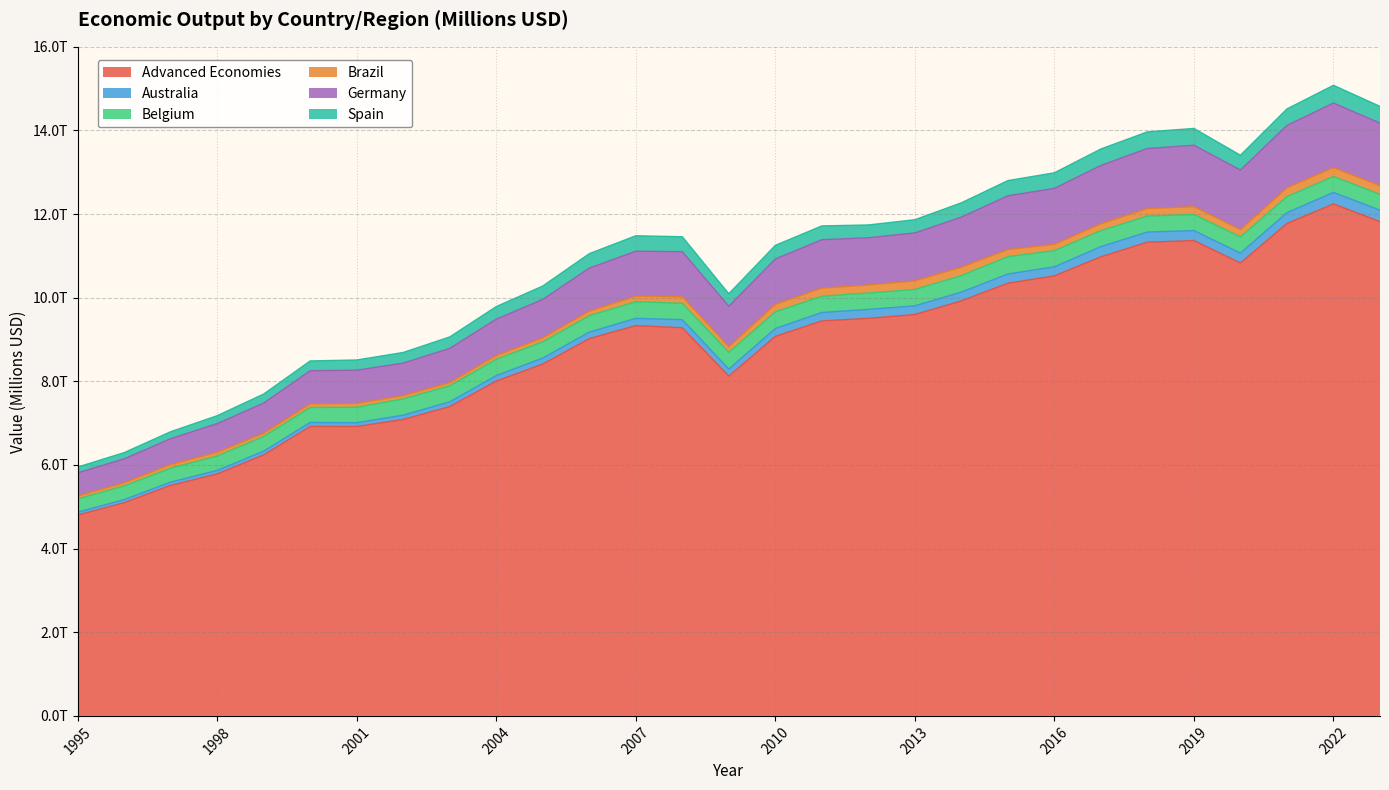

What is the minimum value shown in the chart?

4.8